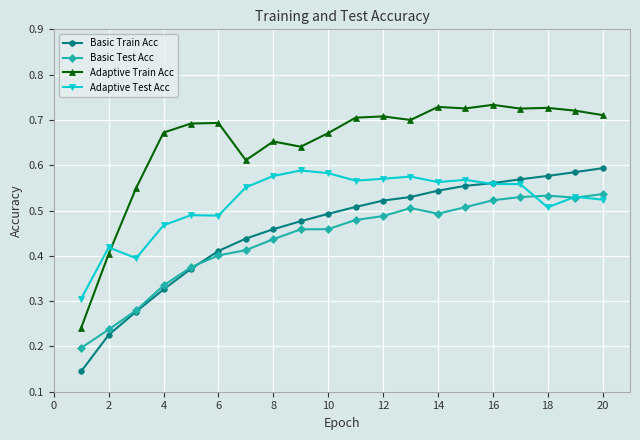

At how many categories does at least one series exceed 0?

20